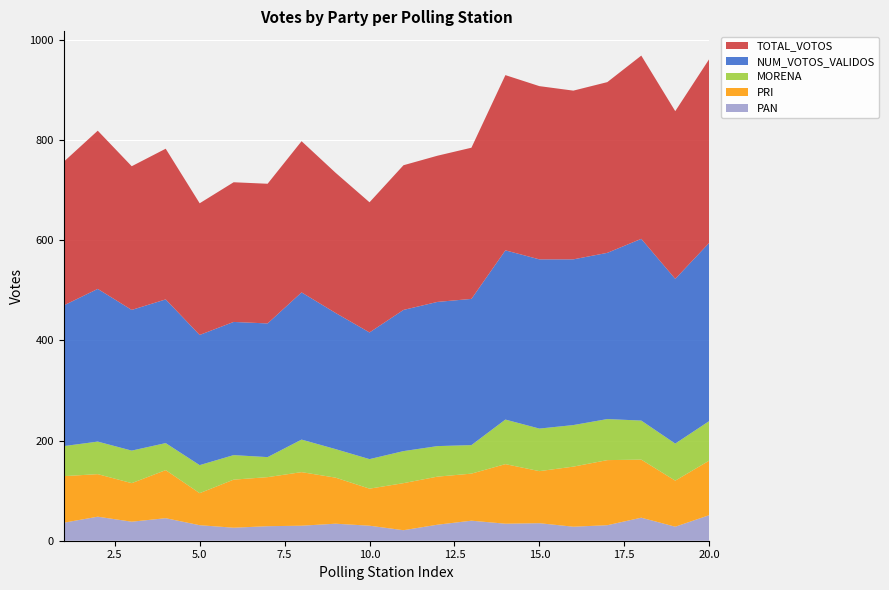

Reading left to right, what are all the values shown in this chart?

PAN: 36	48	38	45	31	26	29	30	34	30	21	32	40	34	35	28	31	46	28	51
PRI: 93	85	77	96	64	96	98	107	92	74	94	96	94	119	104	120	130	116	92	109
MORENA: 60	65	65	54	56	49	40	65	57	59	64	61	57	89	85	83	82	78	74	79
NUM_VOTOS_VALIDOS: 281	305	281	287	260	266	267	294	272	253	282	288	292	338	338	331	332	363	329	356
TOTAL_VOTOS: 287	316	287	301	263	279	279	302	280	260	289	292	302	350	346	337	341	366	335	367